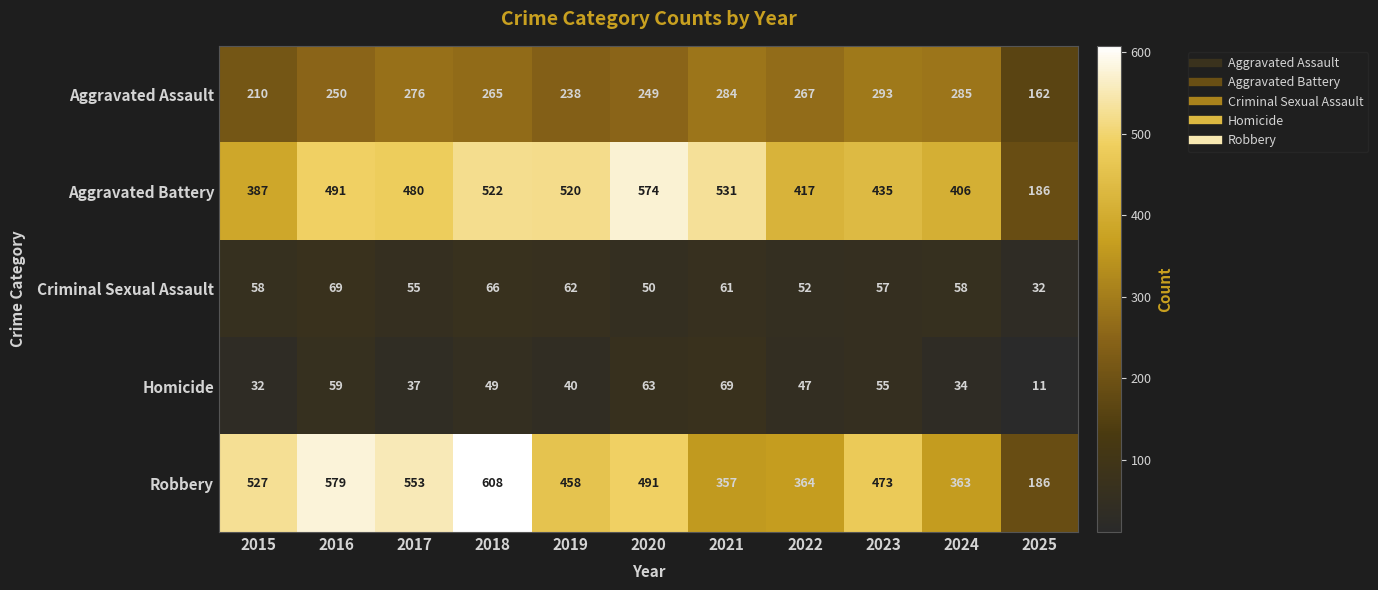

Which label corresponds to the largest value in the chart?

2018